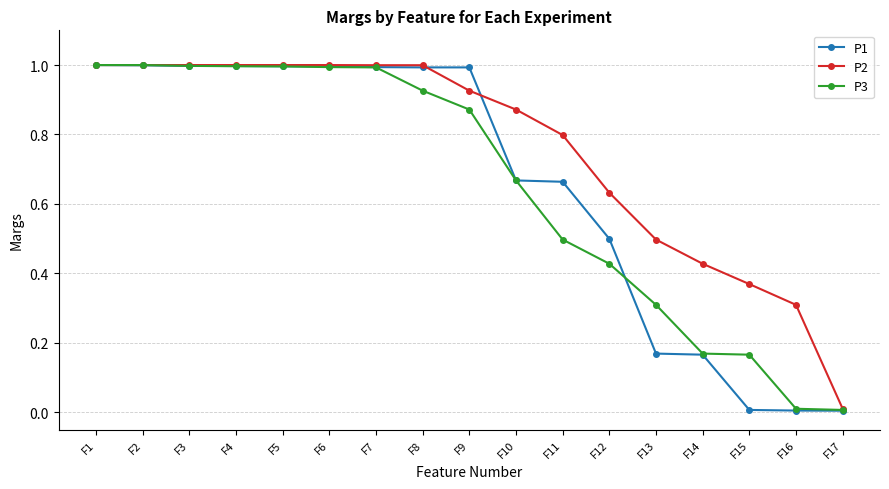

Is the value of P2 at F5 greater than the value of P3 at F17?

Yes